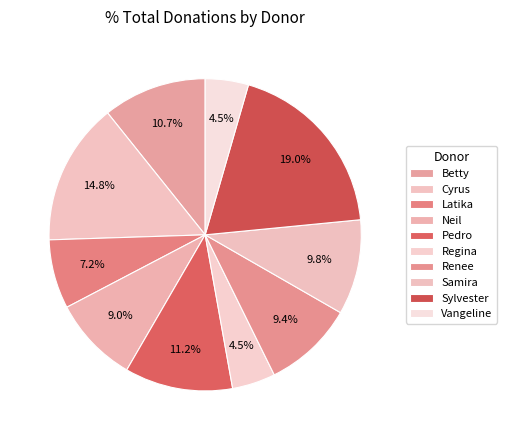

To the nearest percent, what portion does Sylvester represent?

19%